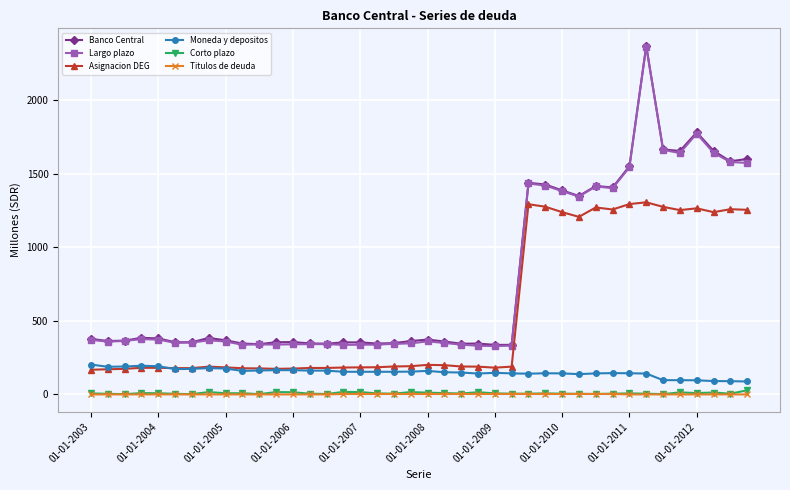

At how many categories does at least one series exceed 435?

14